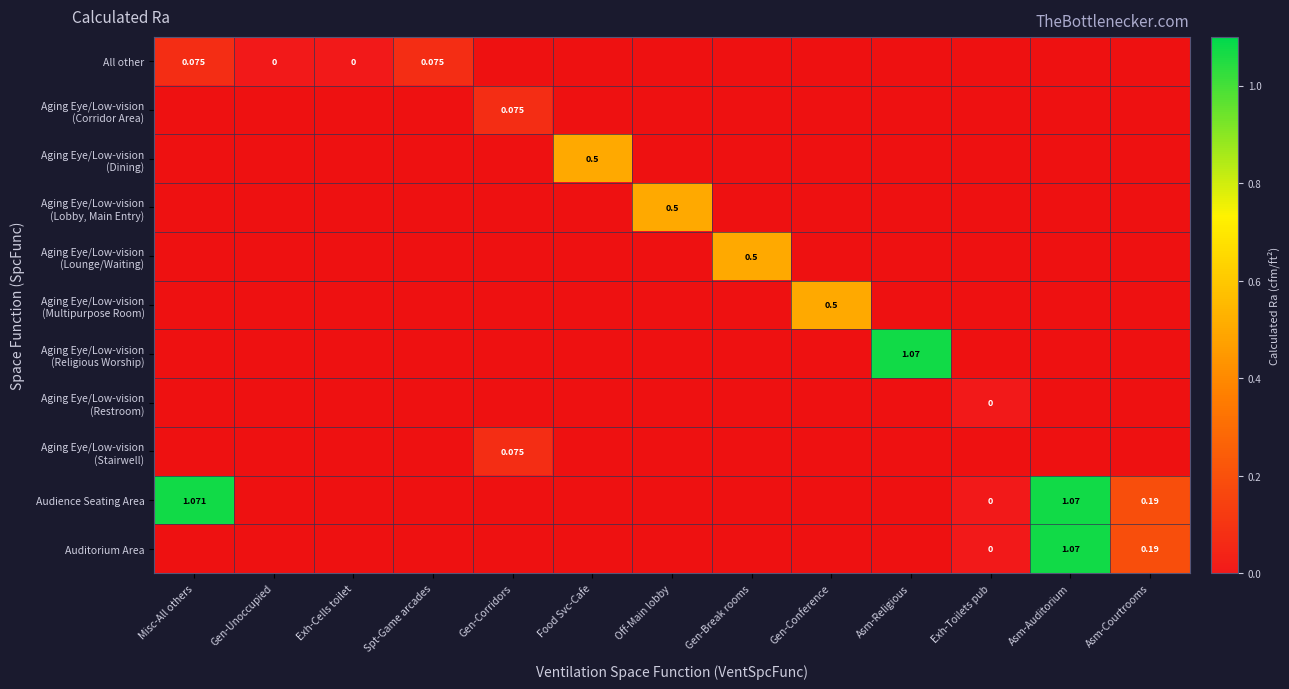

At which label does Audience Seating Area reach its peak?

Misc-All others